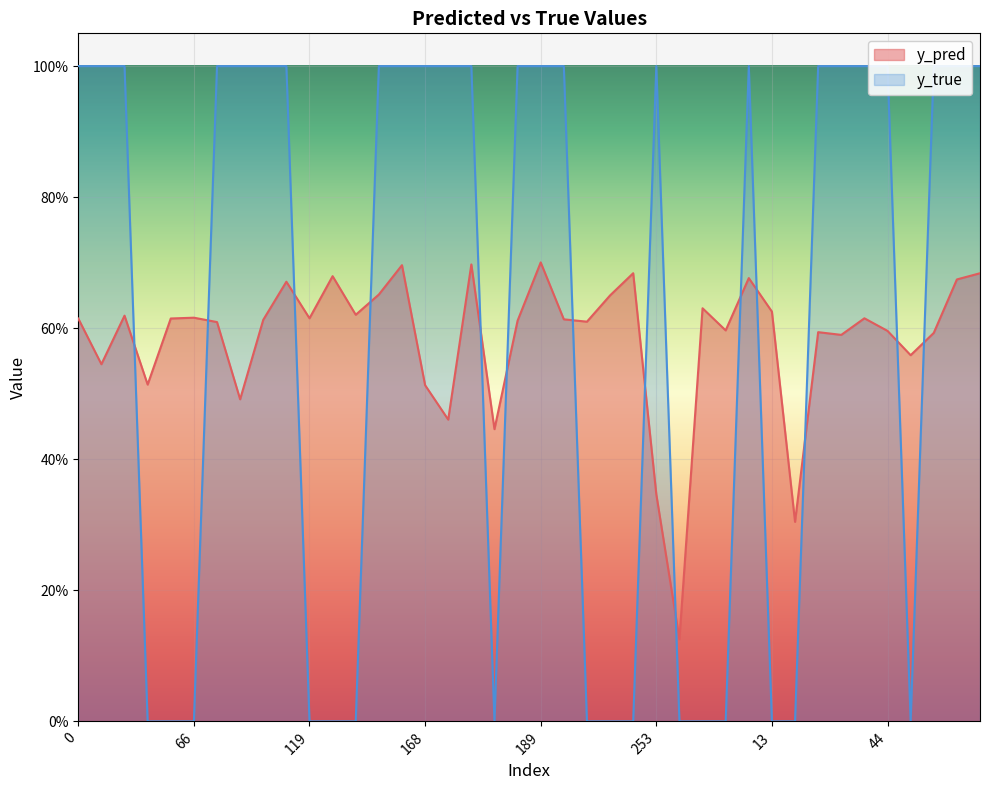

At which label is y_pred closest to 0?

257